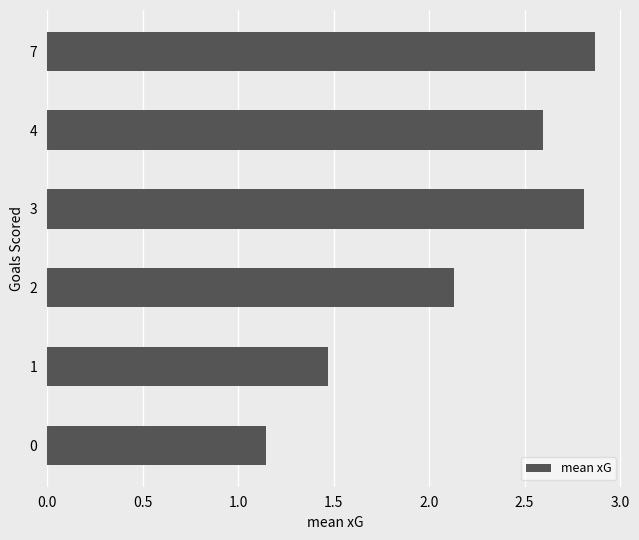

List the labels in order of value, largest first.

7, 3, 4, 2, 1, 0